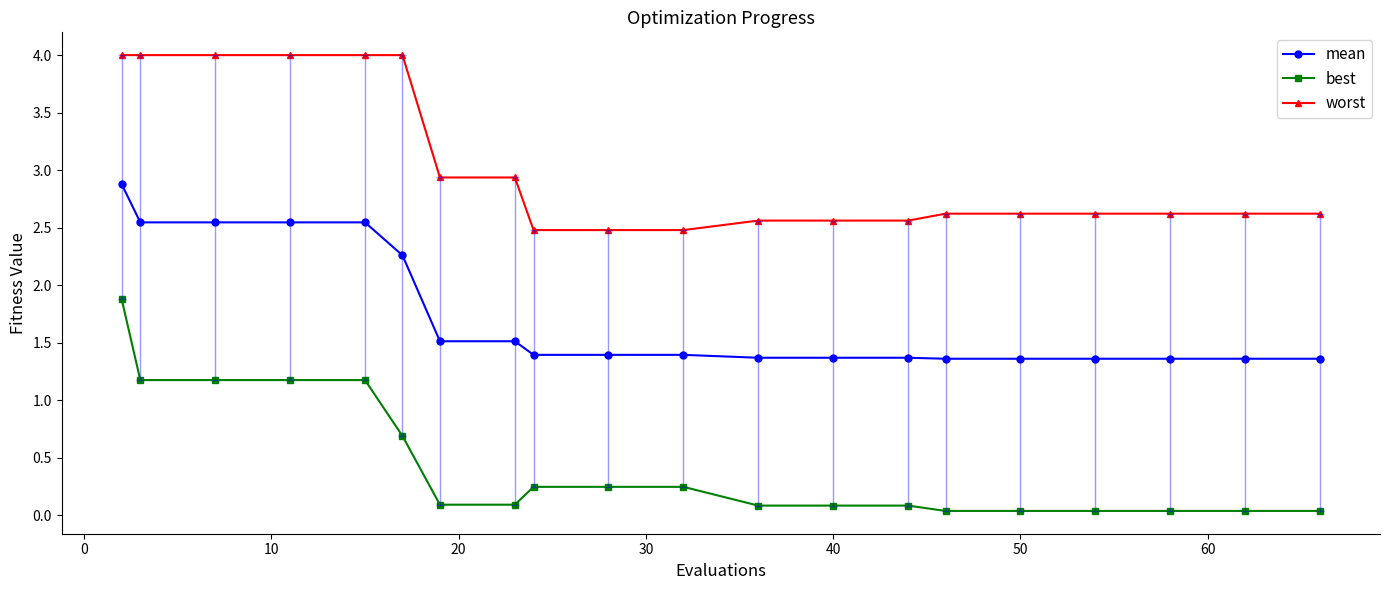

Which series has the largest total across all categories?

worst